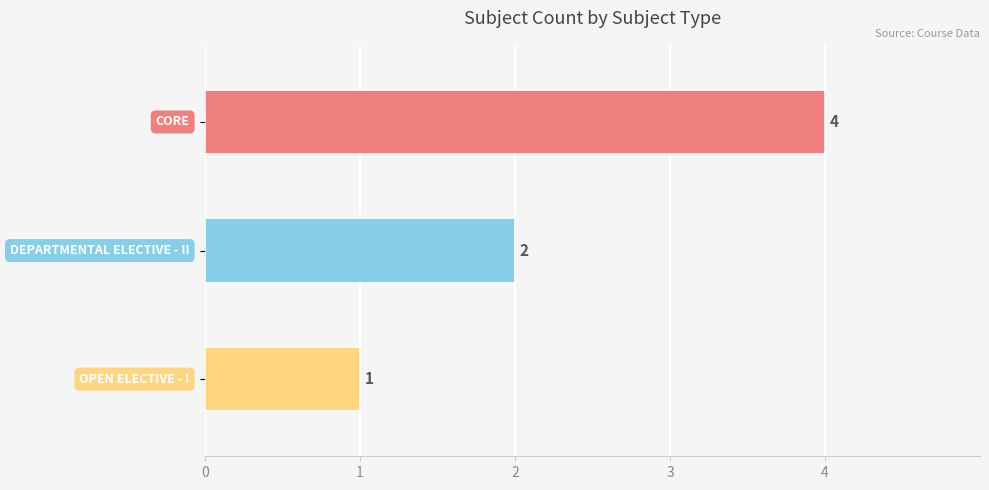

What is the greatest value displayed?

4